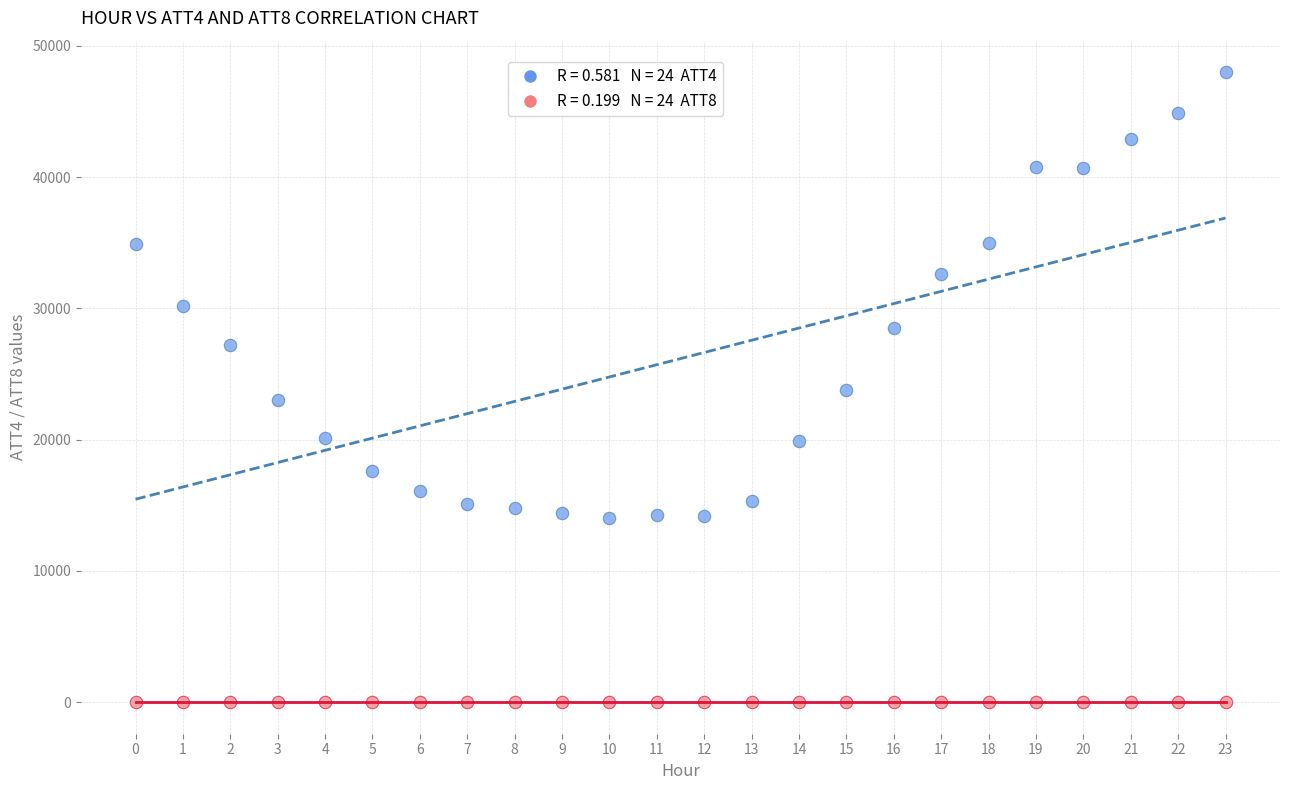

Across all data points, what is the range of Y values (max minus min)?

47996.1